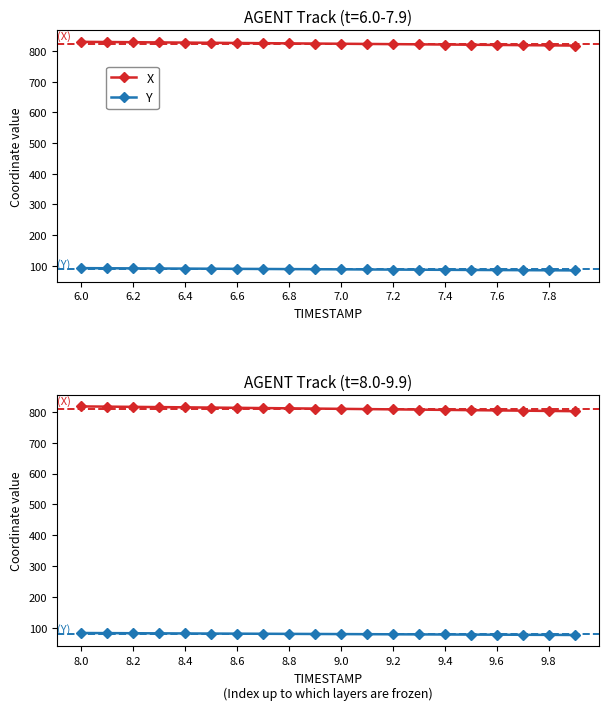

Does the chart have visible grid lines?

No